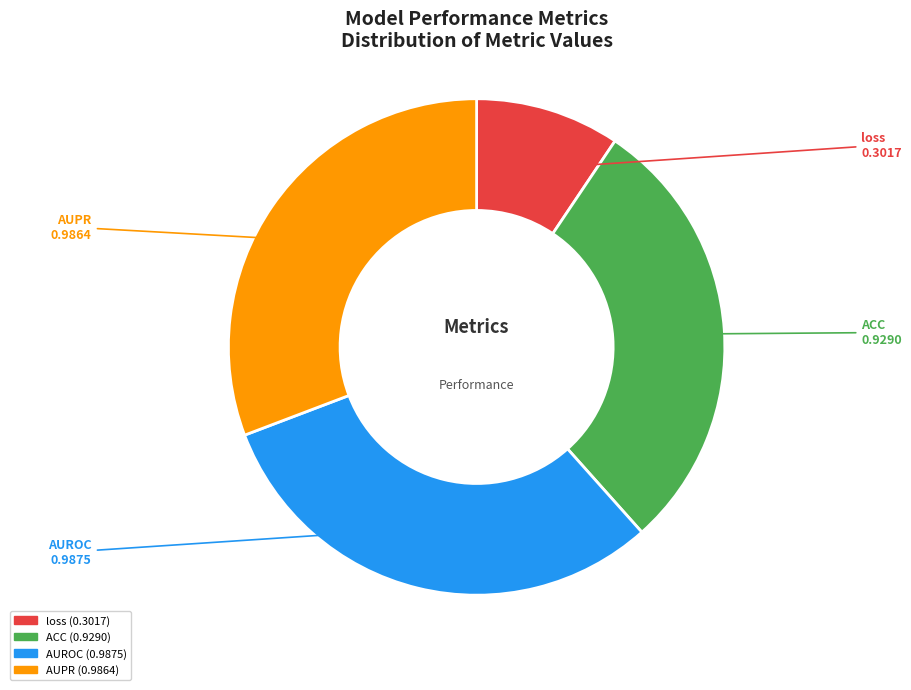

True or false: loss accounts for 21% of the total.

False